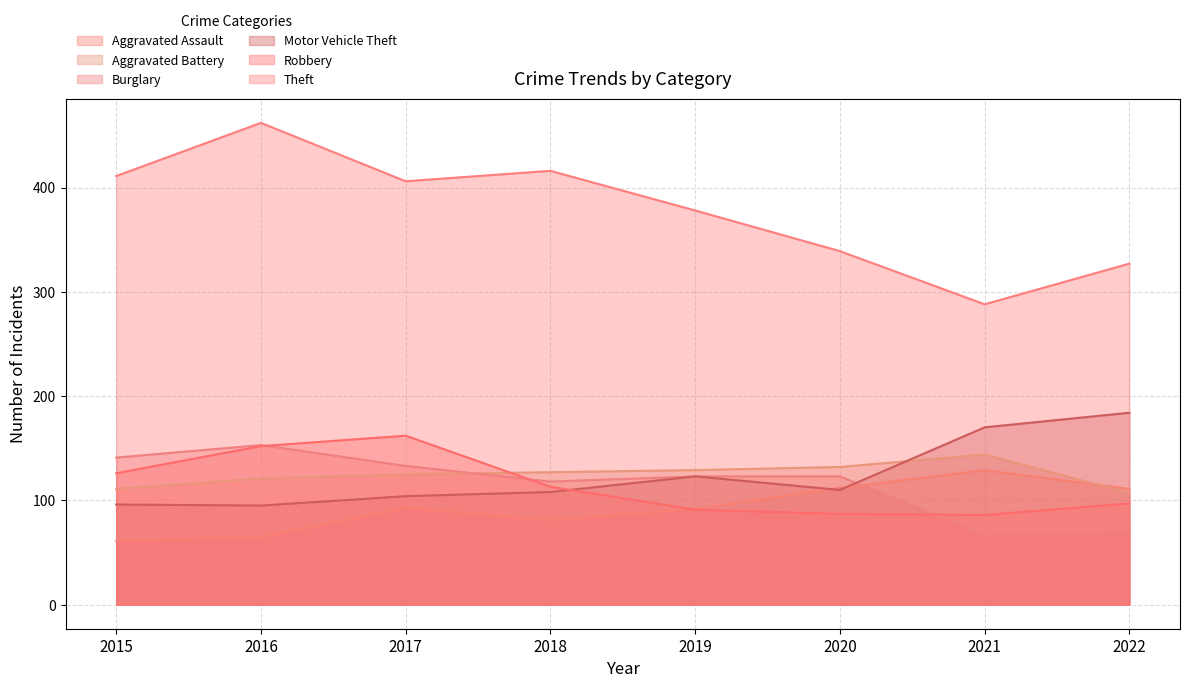

What are all the series names shown in the legend?

Aggravated Assault, Aggravated Battery, Burglary, Motor Vehicle Theft, Robbery, Theft